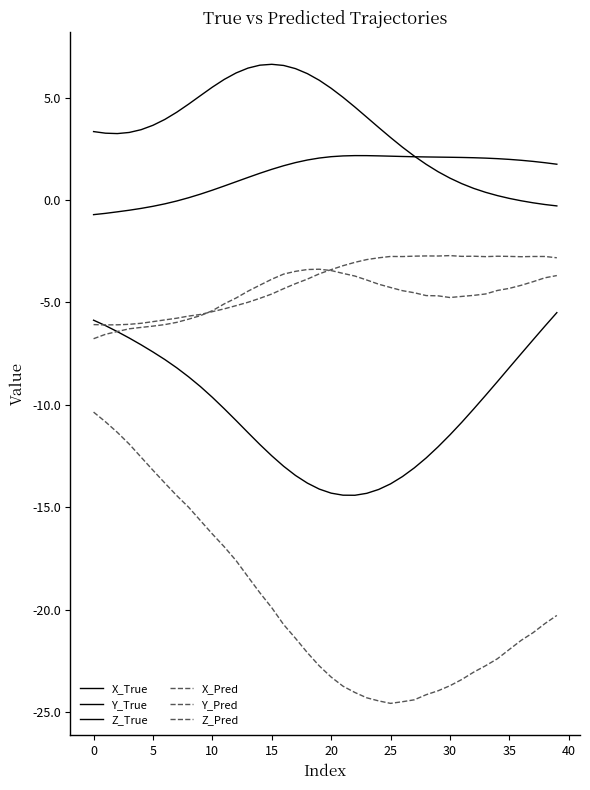

Where is the first local maximum for Z_True?

15